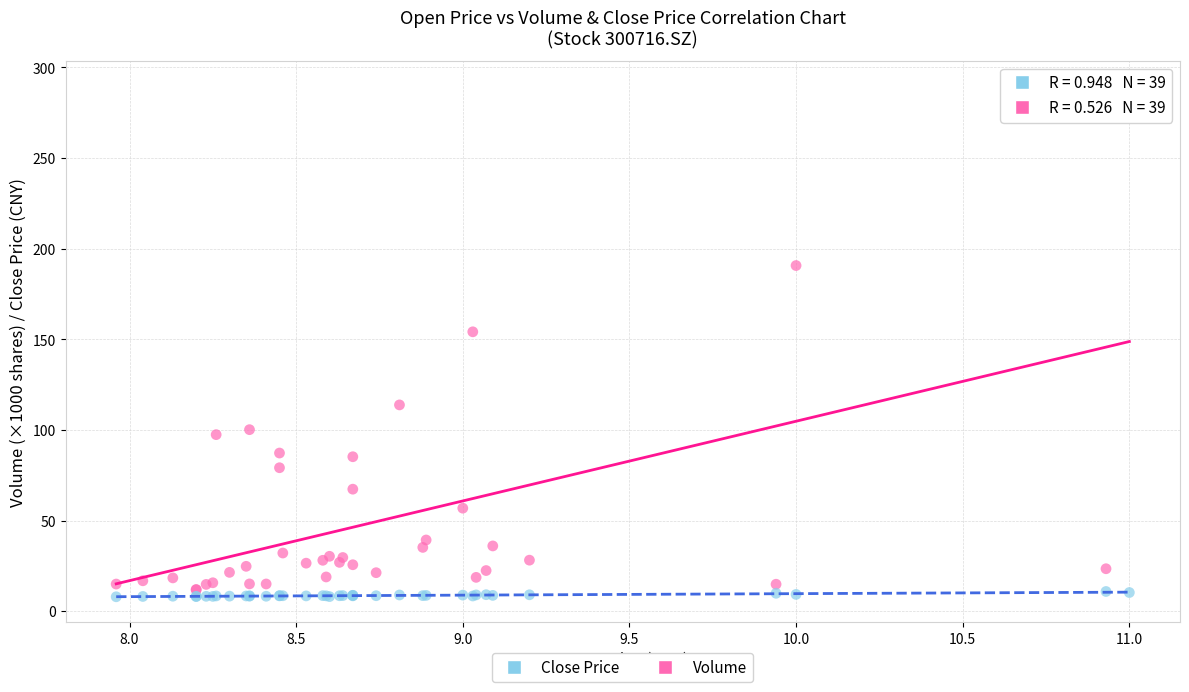

Across all series, what Y value is closest to 148?

154.2